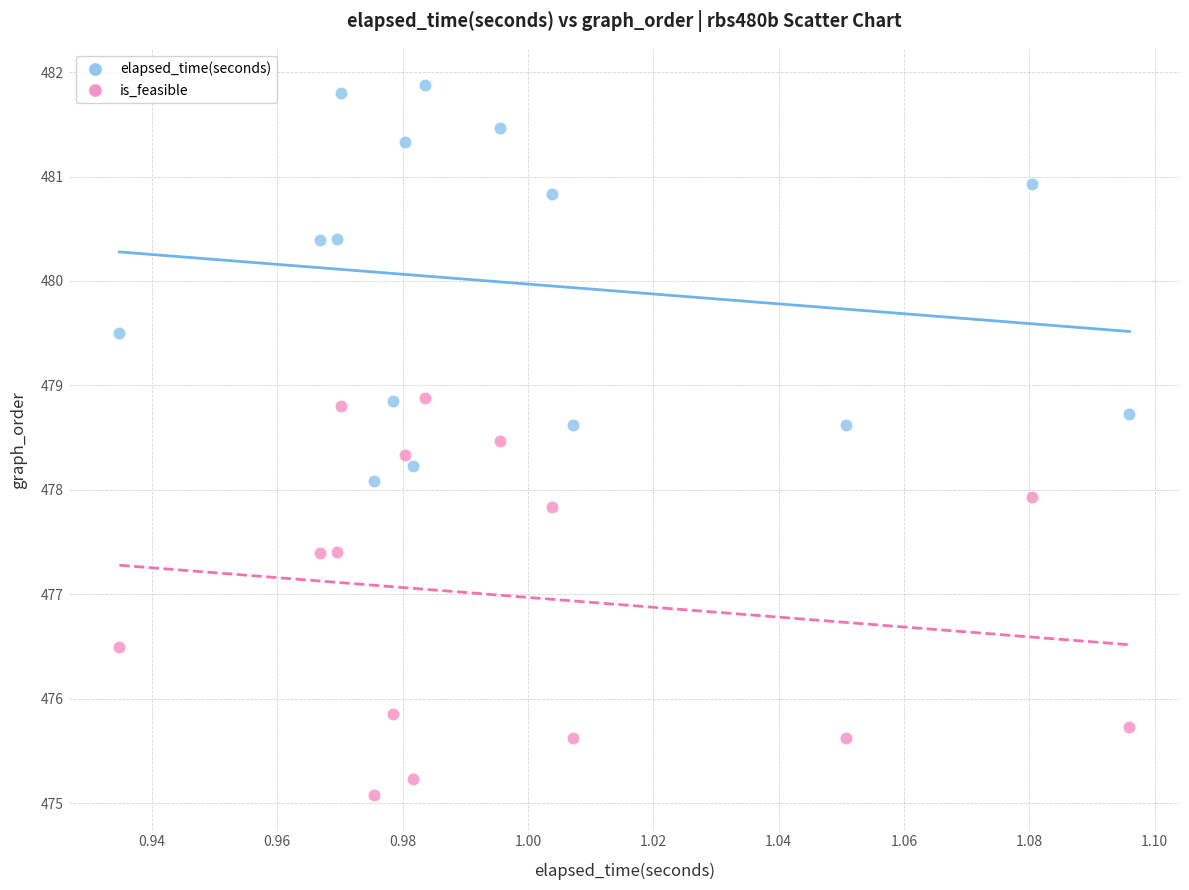

What are all the series names shown in the legend?

elapsed_time(seconds), is_feasible